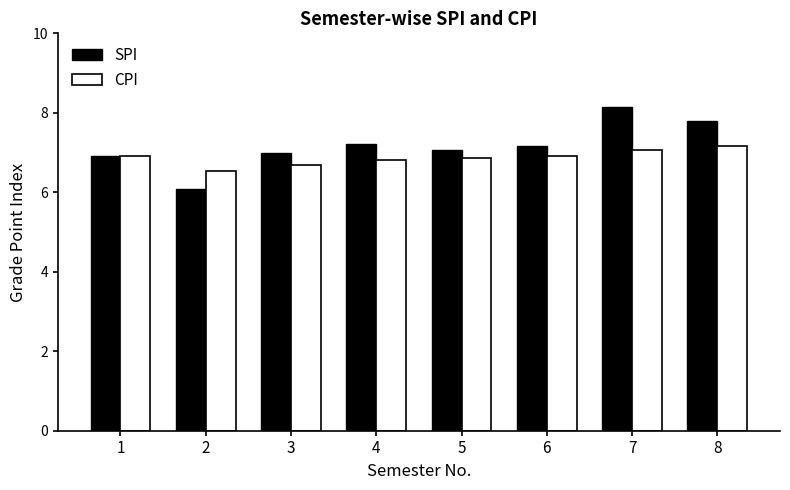

How many CPI values are between 6 and 7?

6